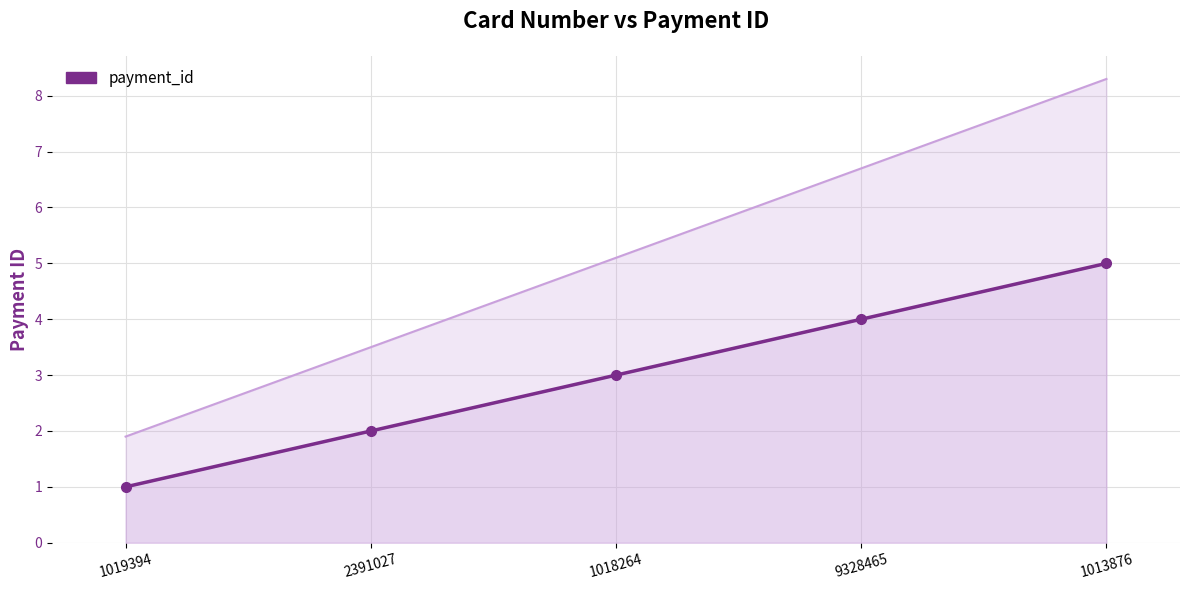

True or false: there are more than 0 points higher than both neighbors.

False